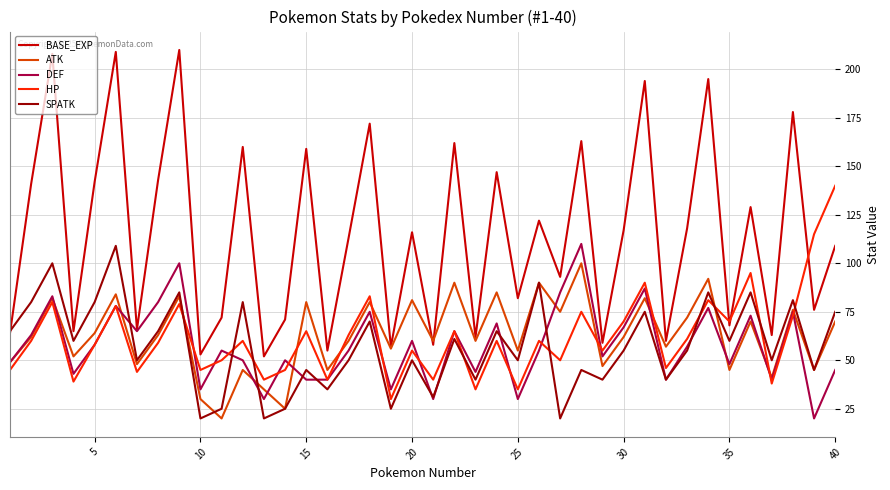

What is the difference between the maximum and second lowest values in the ATK series?

75